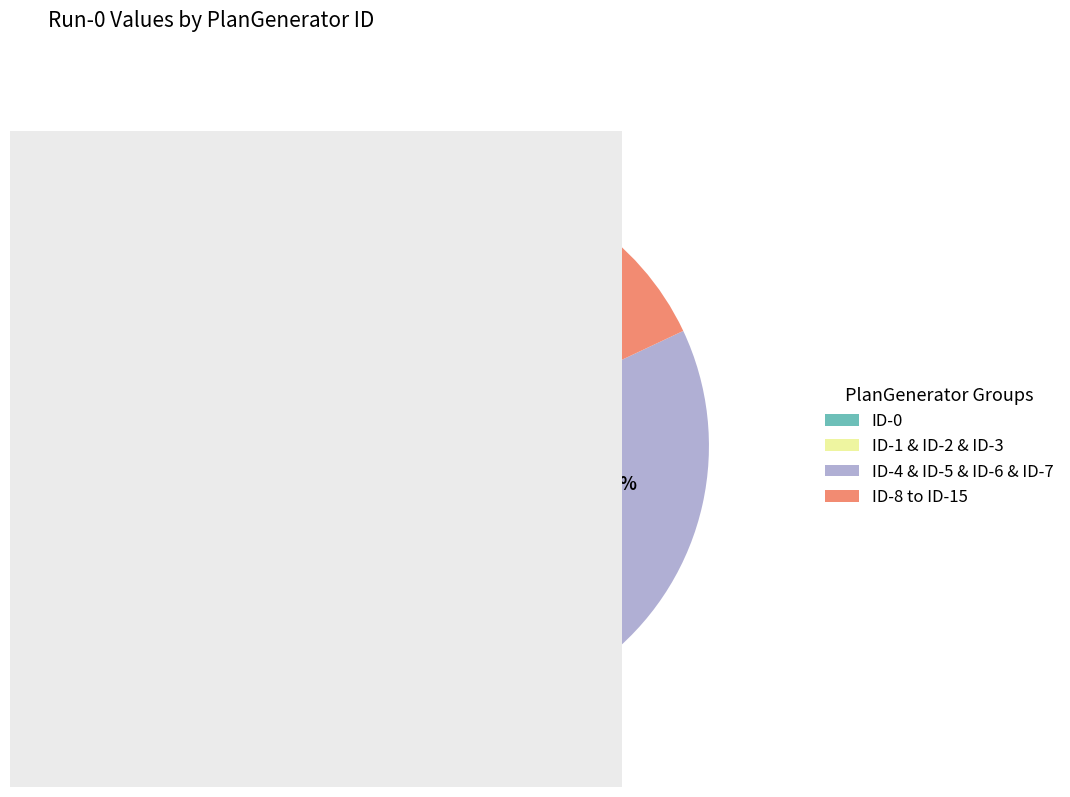

Rank the categories by value from highest to lowest.

ID-1 & ID-2 & ID-3, ID-4 & ID-5 & ID-6 & ID-7, ID-0, ID-8 to ID-15